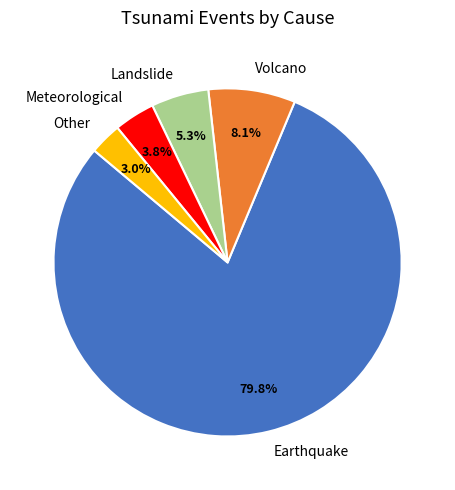

Between Volcano and Other, which is larger?

Volcano